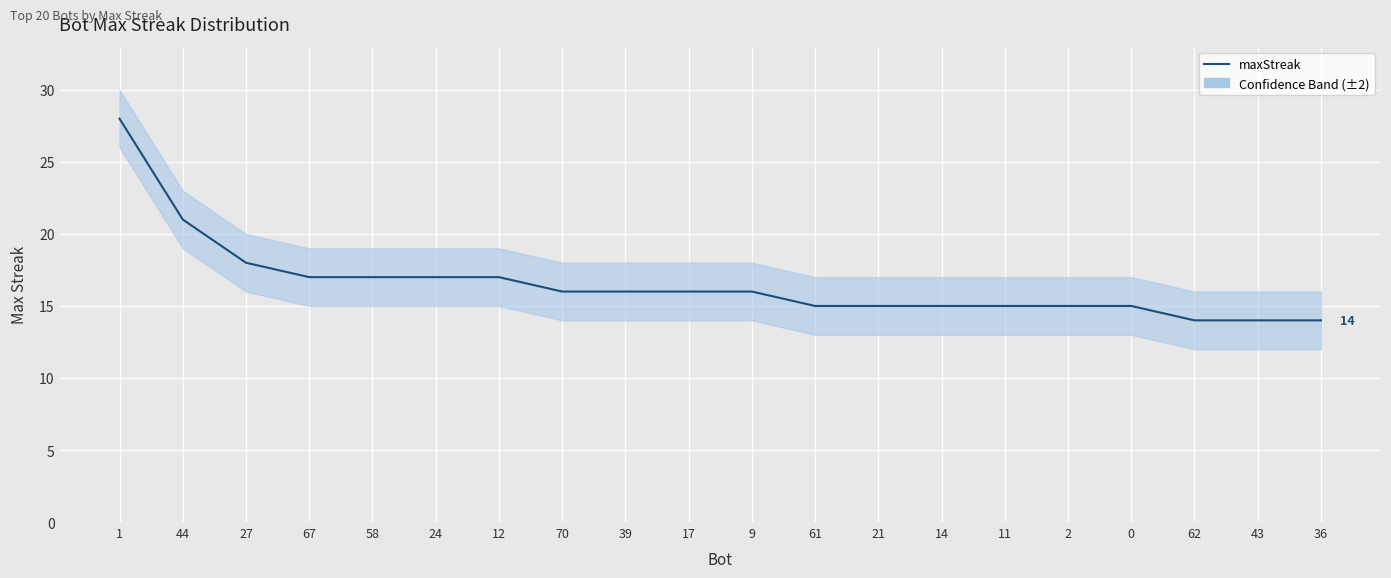

What is the maximum value shown in the chart?

28